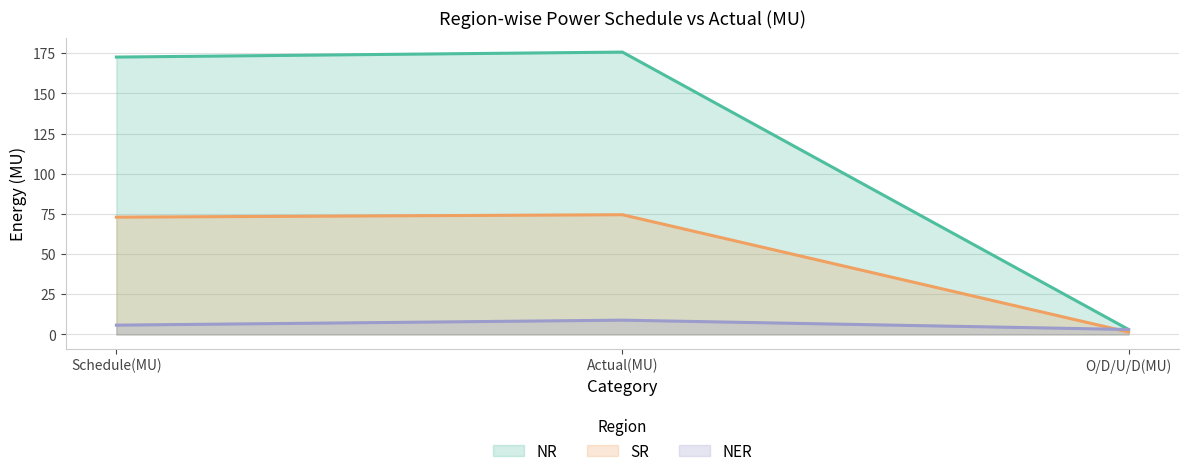

At which label is NER closest to 6?

Schedule(MU)